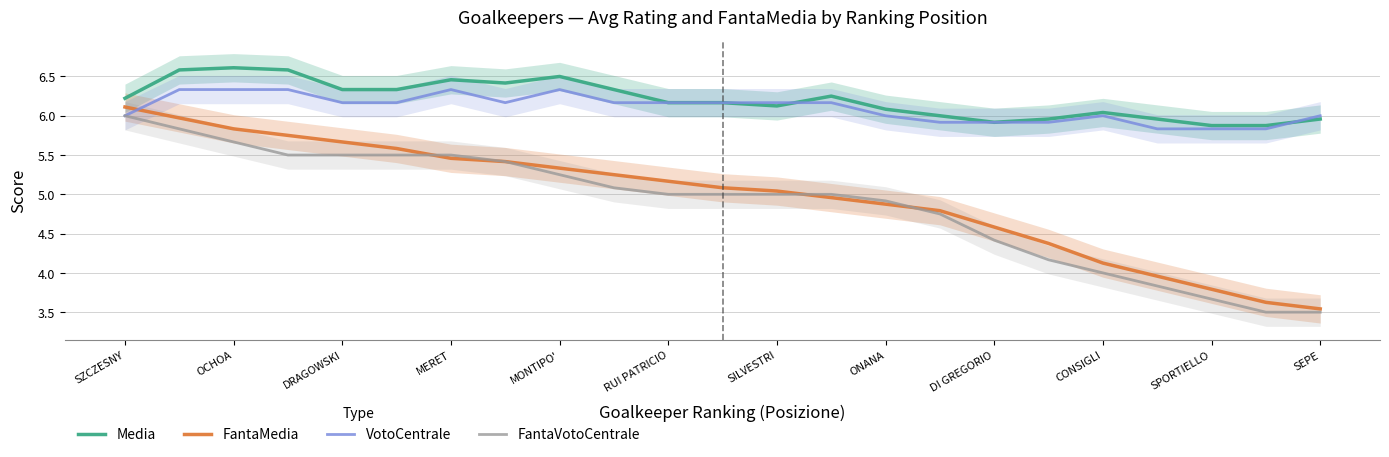

Where is FantaVotoCentrale nearest to the value 4?

CONSIGLI